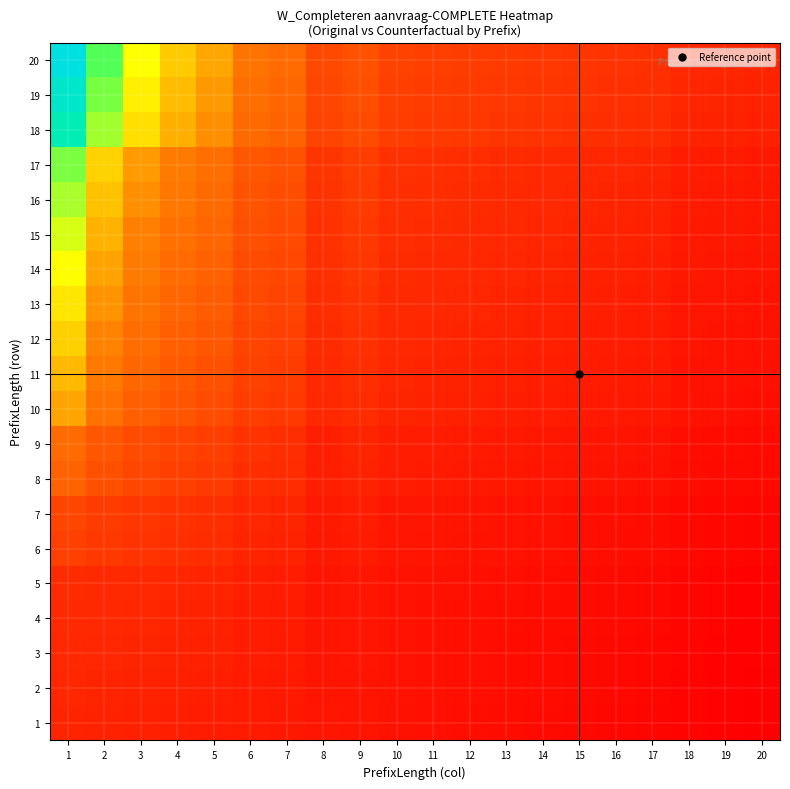

Which series changed the most between 10 and 15?

20